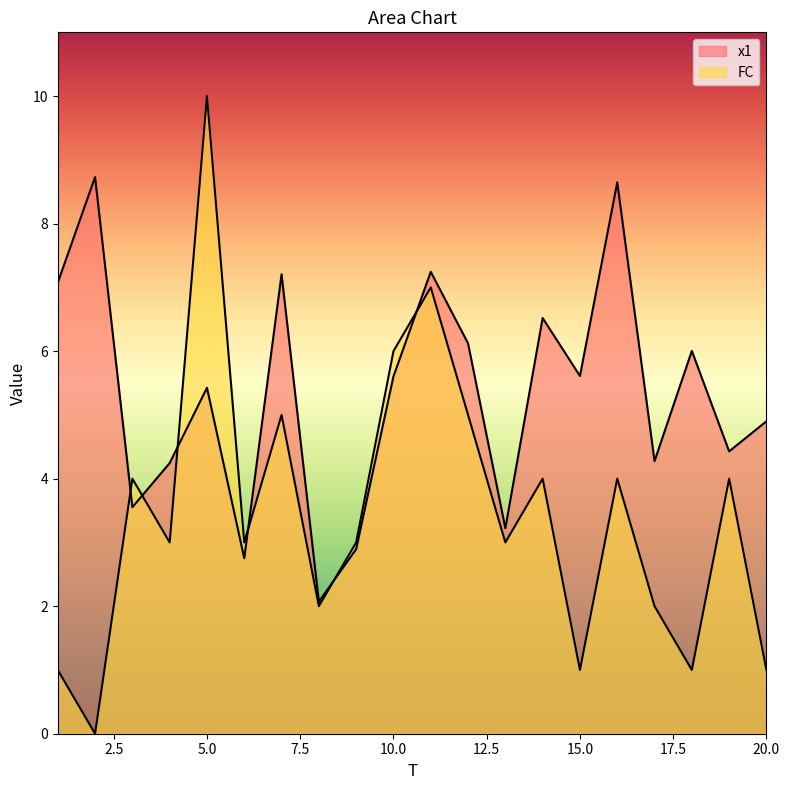

List the series in order of their overall mean, highest first.

x1, FC